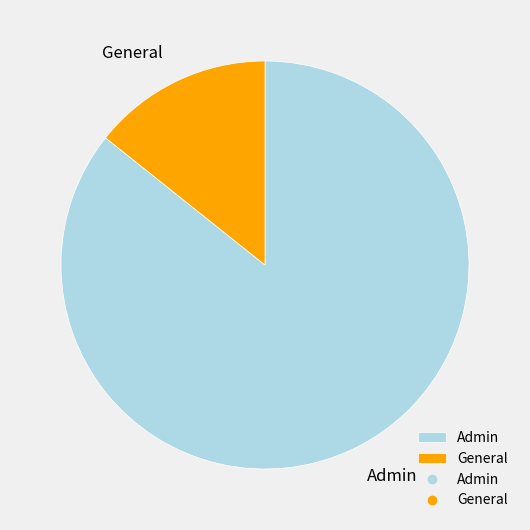

Is the sum of Admin and General greater than half?

Yes